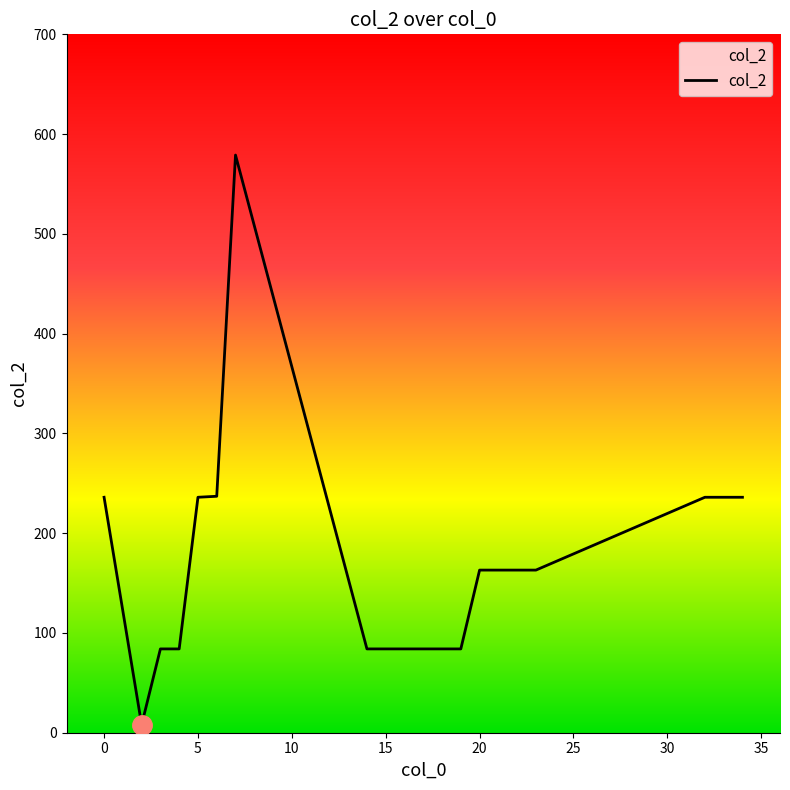

What is the sum of all values?

3328